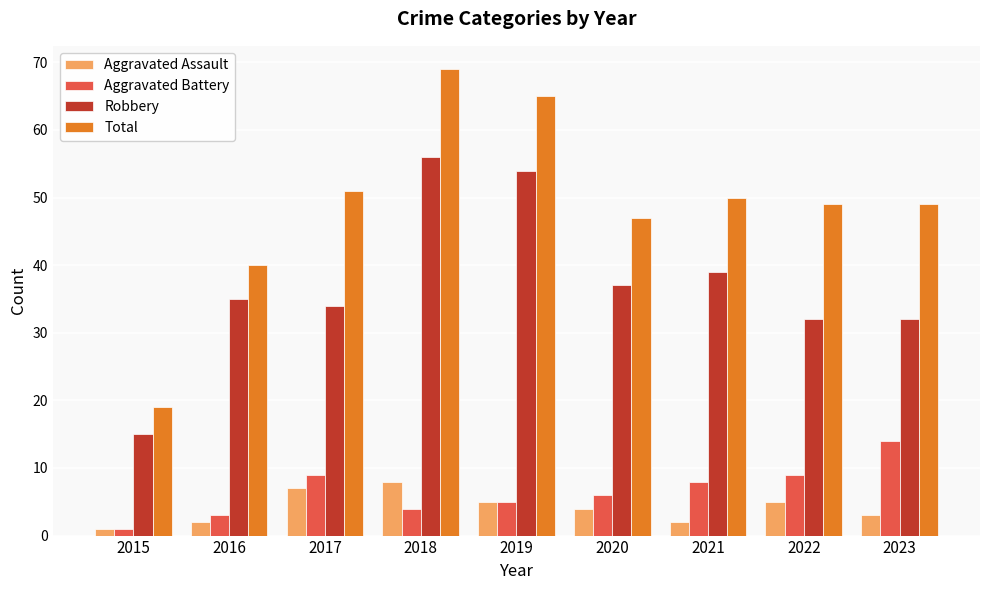

Read the Aggravated Battery value at 2016, to the nearest 5.

5